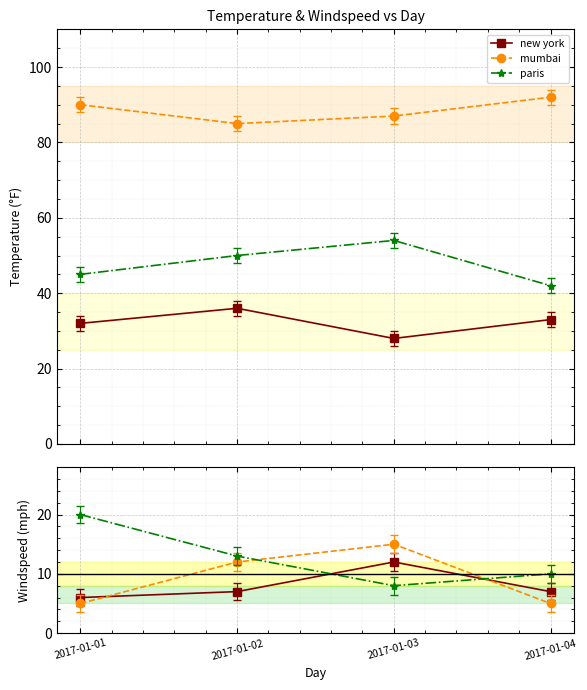

Where does the new york series first go above 7?

2017-01-03